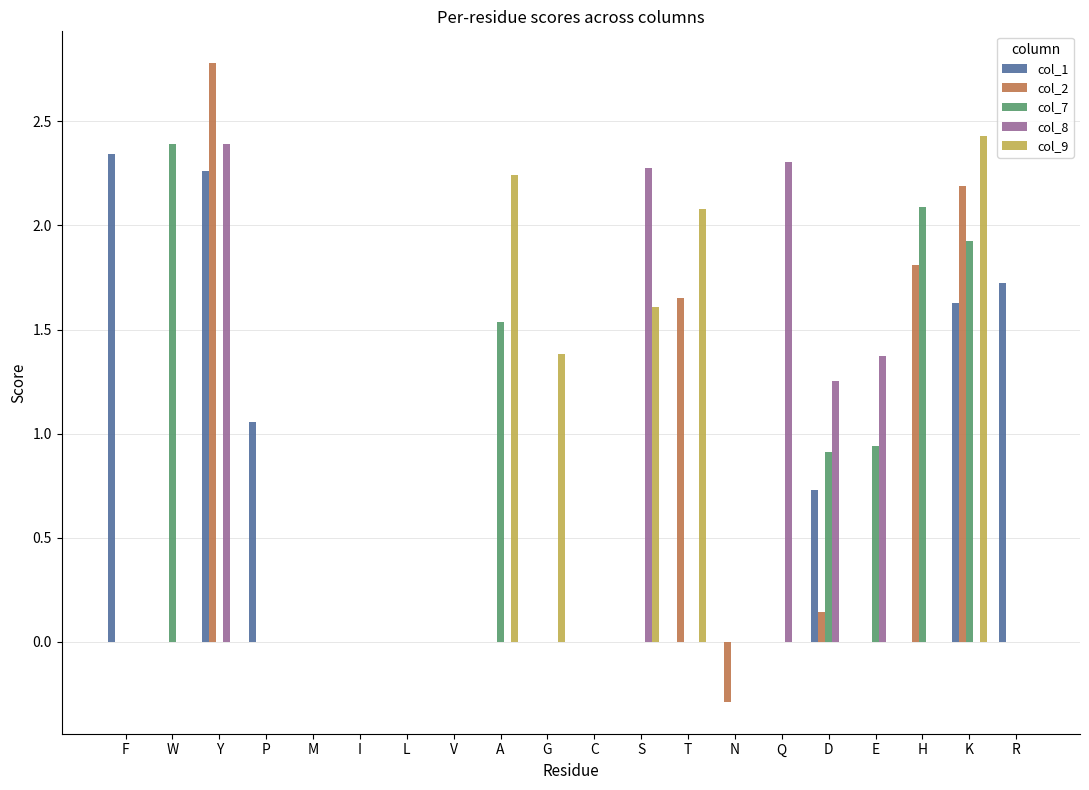

Is it true that col_9 equals 0.0 at F?

True